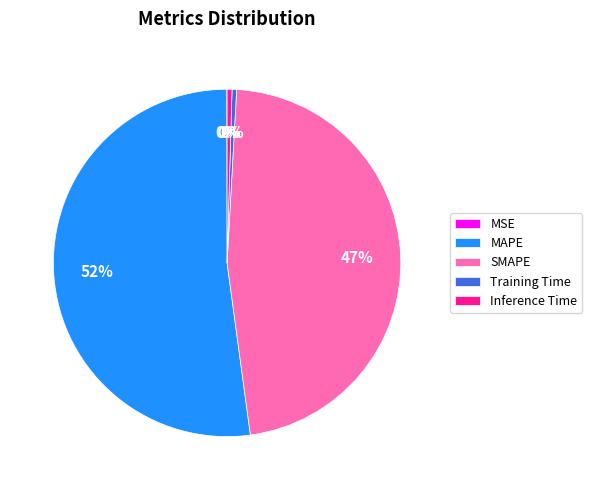

To the nearest percent, what is the average slice percentage?

20%